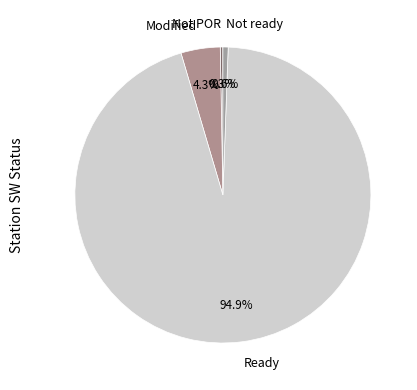

To the nearest percent, what is the average slice percentage?

25%